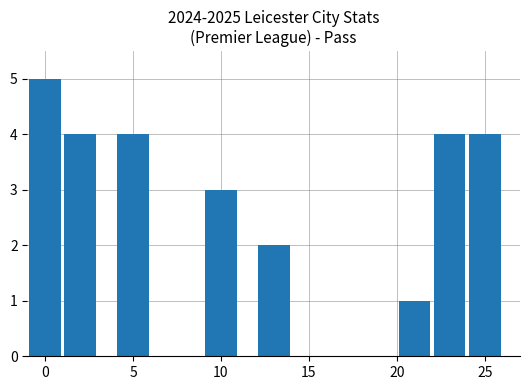

What is the greatest value displayed?

5